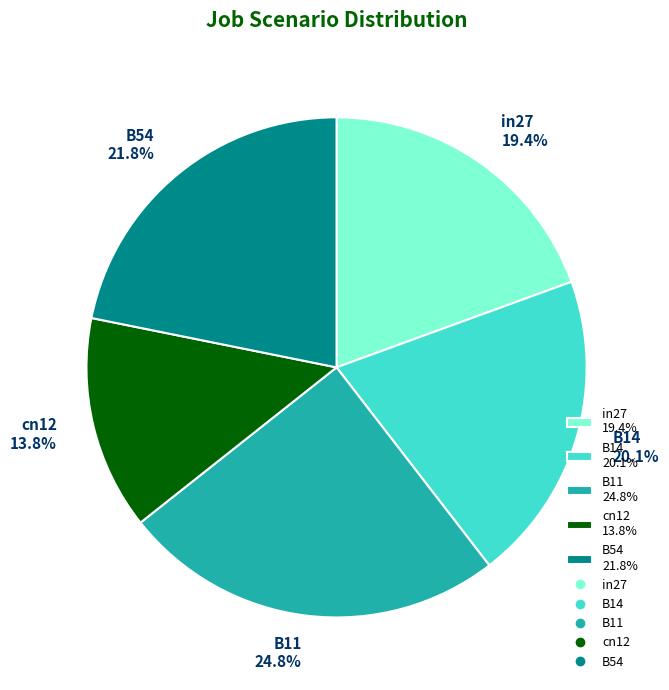

Rank the categories by value from lowest to highest.

cn12, in27, B14, B54, B11